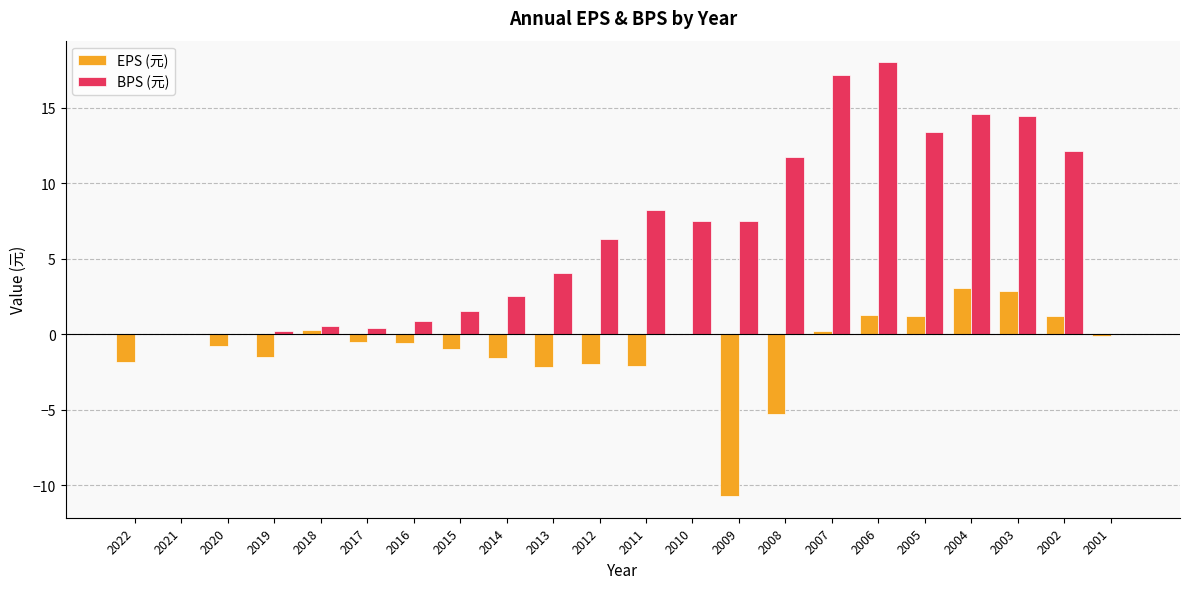

How many data points does each series have?

22